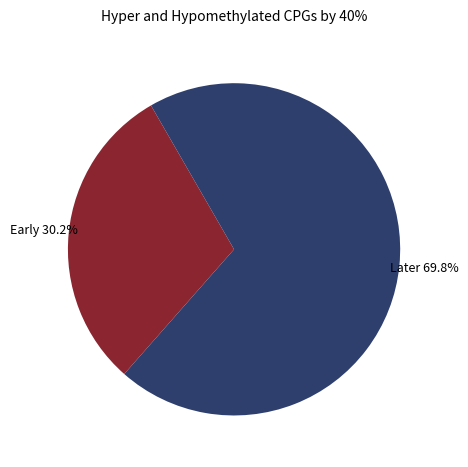

Is there any slice that represents more than half of the pie?

Yes